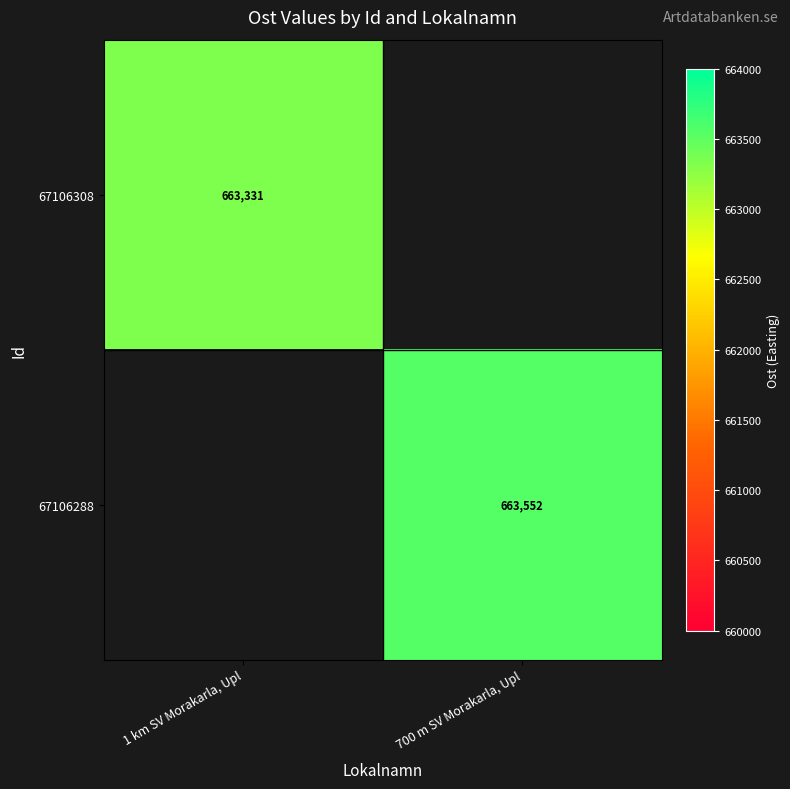

True or false: 67106288 has a value of 663552 at 700 m SV Morakarla, Upl.

True